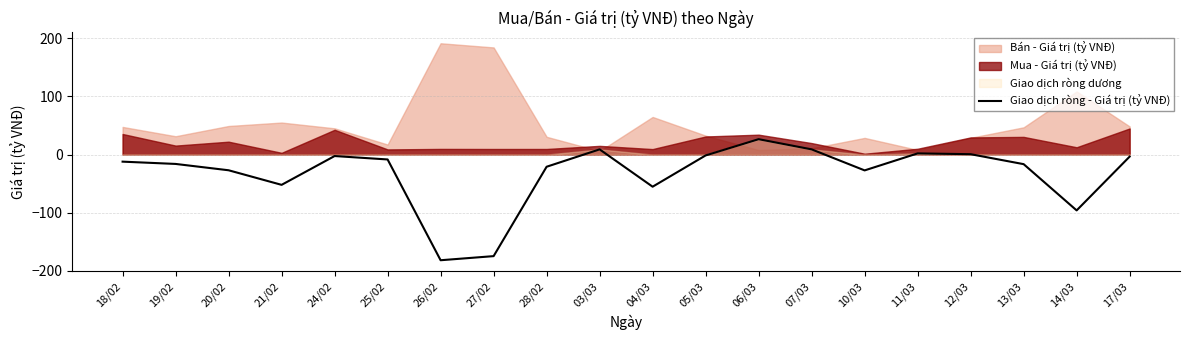

How many lines are shown in the chart?

1